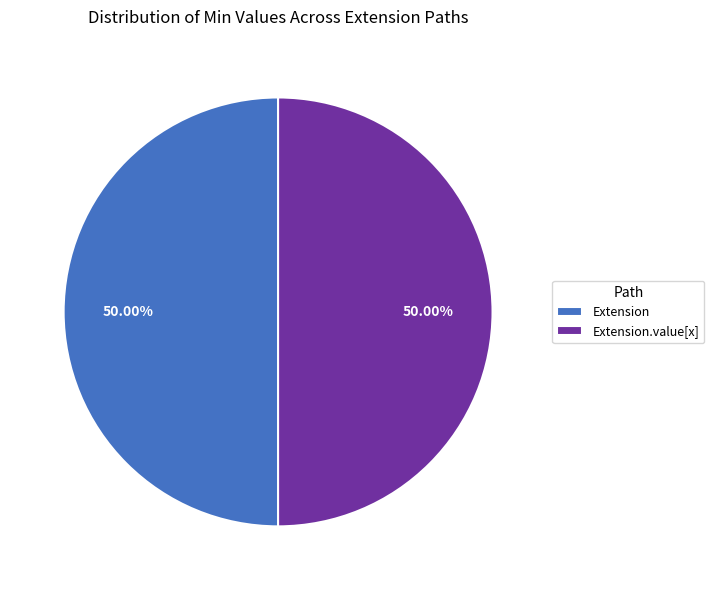

Combined, do Extension and Extension.value[x] account for over 50%?

Yes